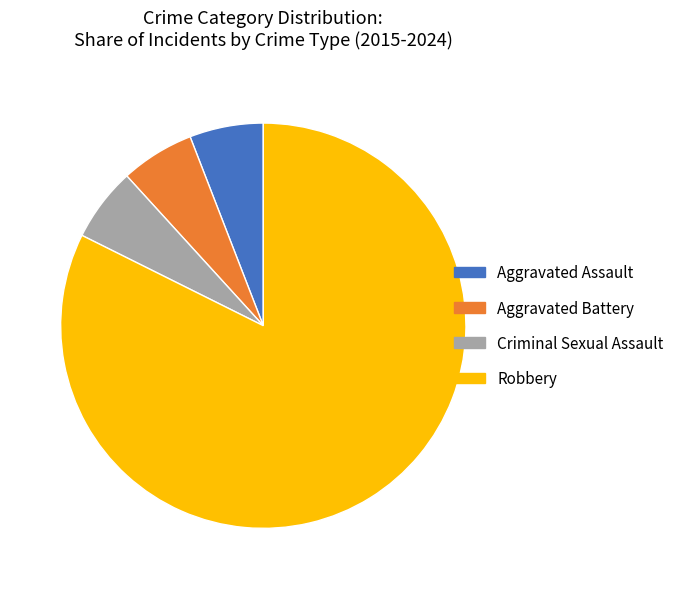

Approximately how many times larger is the value at Aggravated Battery compared to Criminal Sexual Assault?

1.0